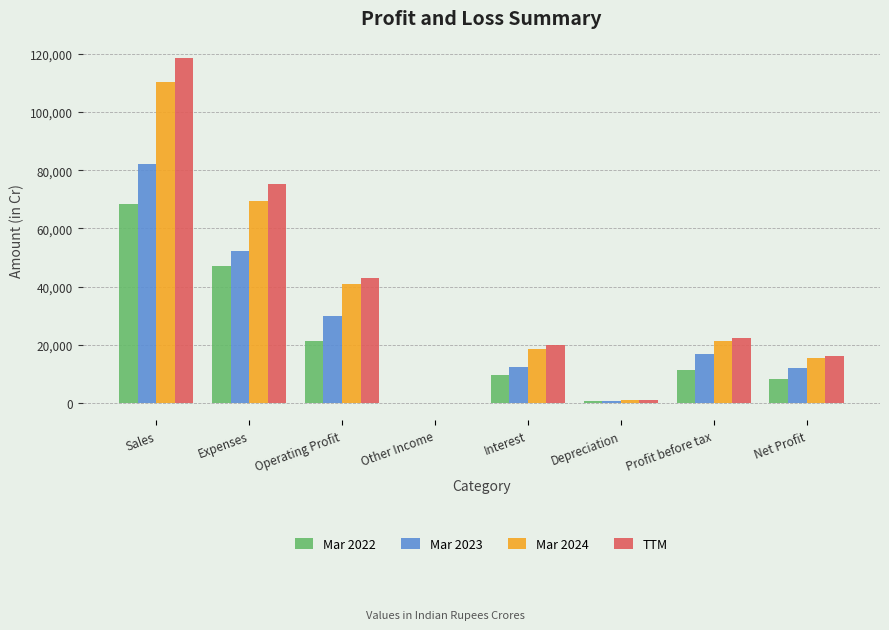

At which label does TTM reach its peak?

Sales